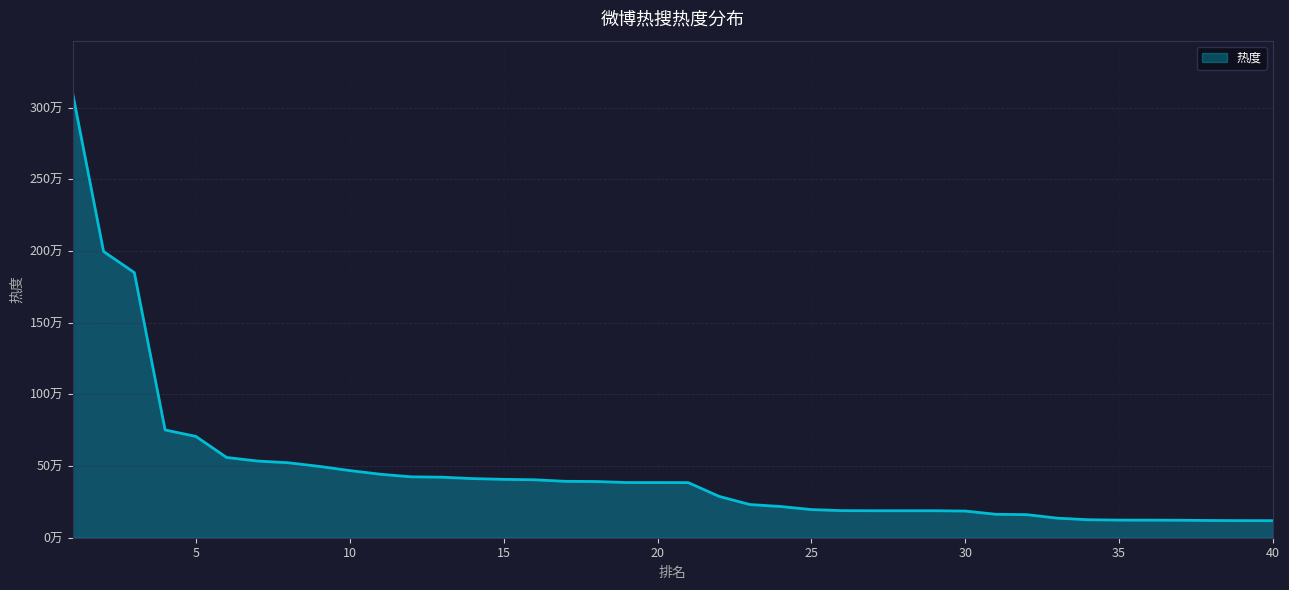

What is the difference between the maximum and minimum values?

2976833